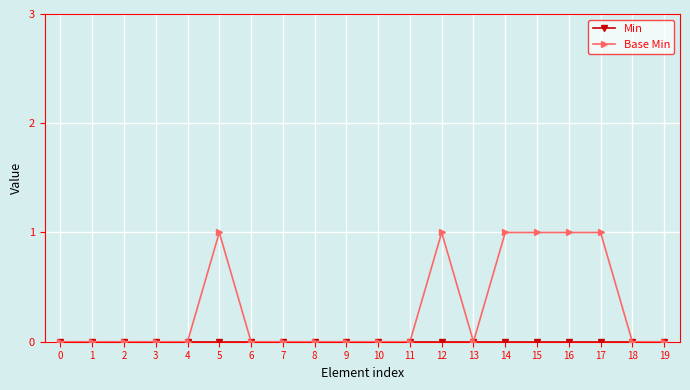

How many data points does each series have?

20